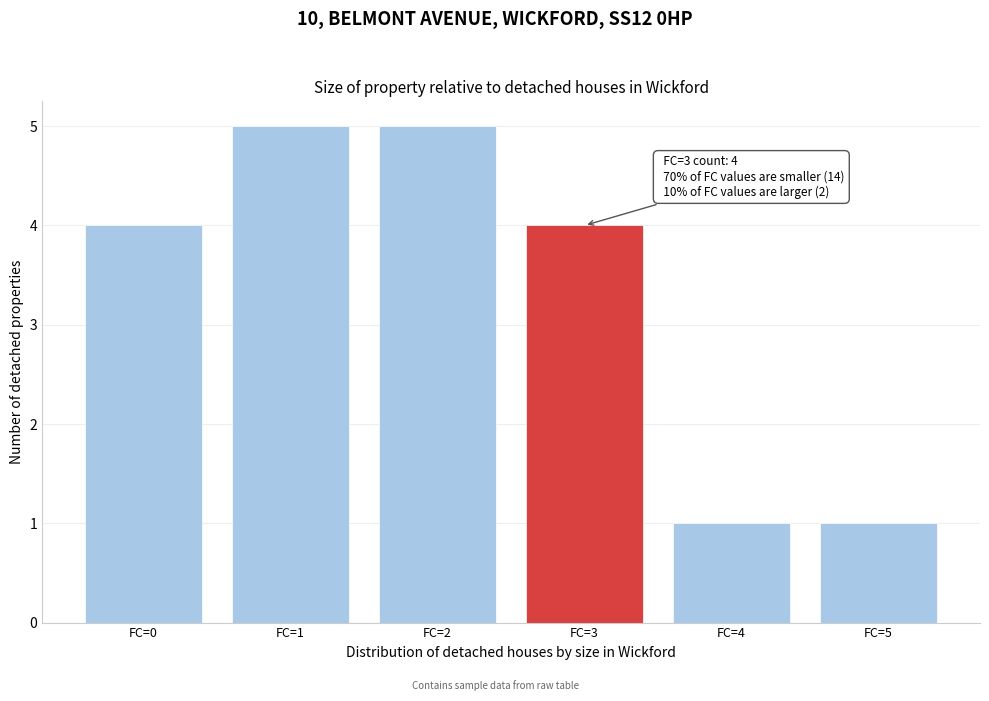

Reading left to right, list all the values displayed in this chart.

FC=0=4	FC=1=5	FC=2=5	FC=3=4	FC=4=1	FC=5=1